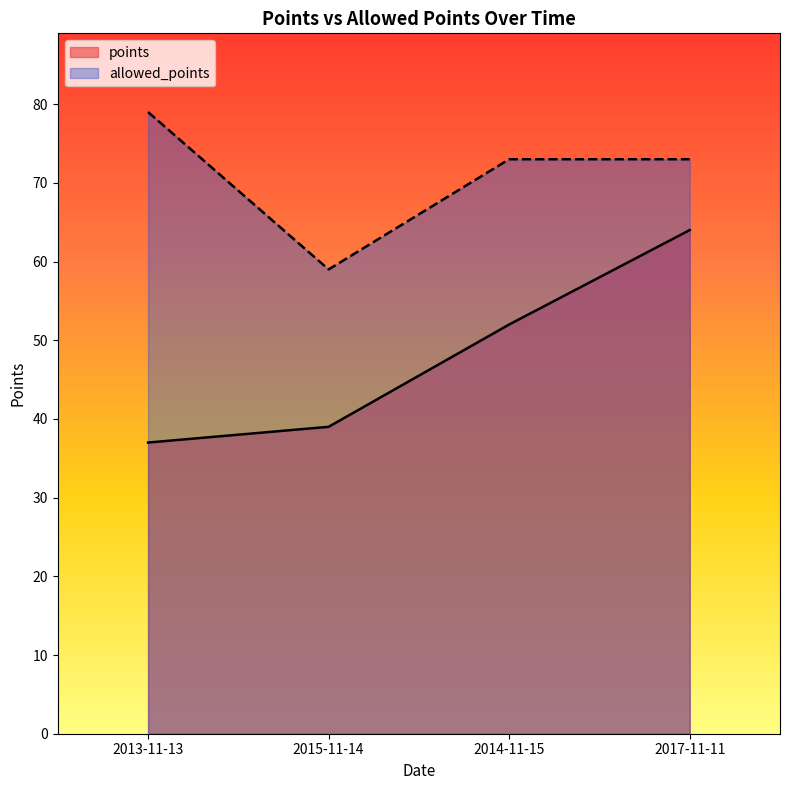

True or false: allowed_points has more than 1 interior local peaks.

False